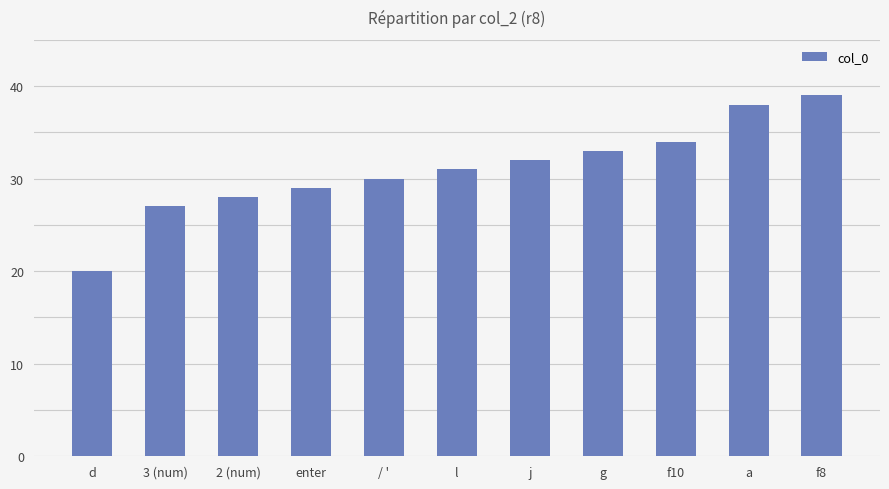

What is the sum of all values?

341